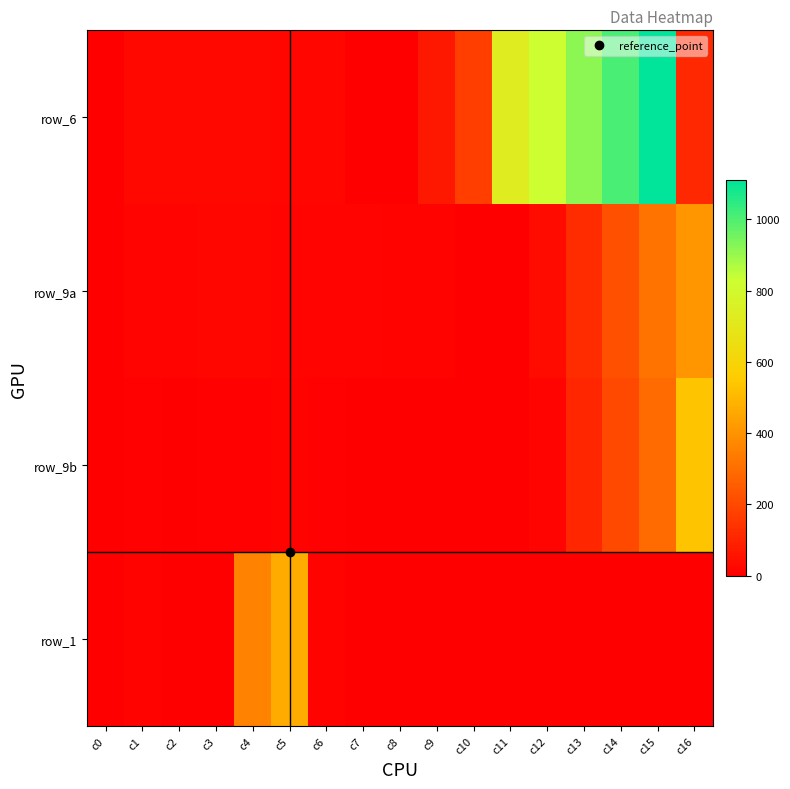

What is the spread (max minus min) of values at c14?

1009.0